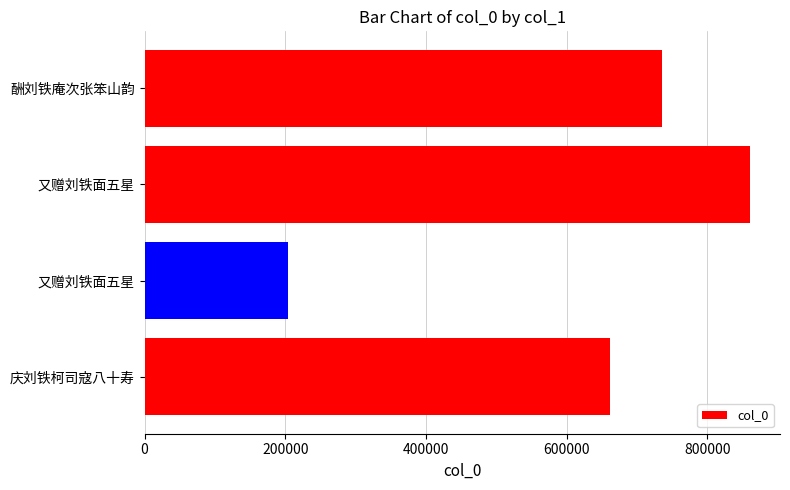

Count the number of categories in the chart.

4